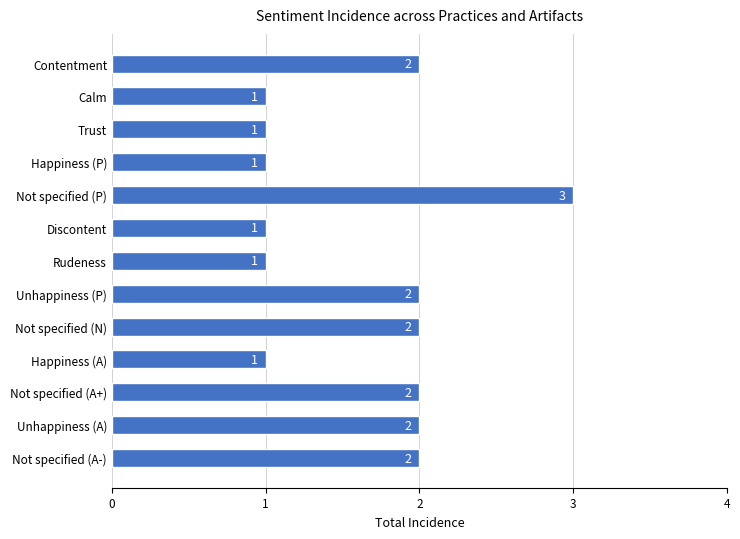

What is the label of the 5th bar from the top?

Not specified (P)